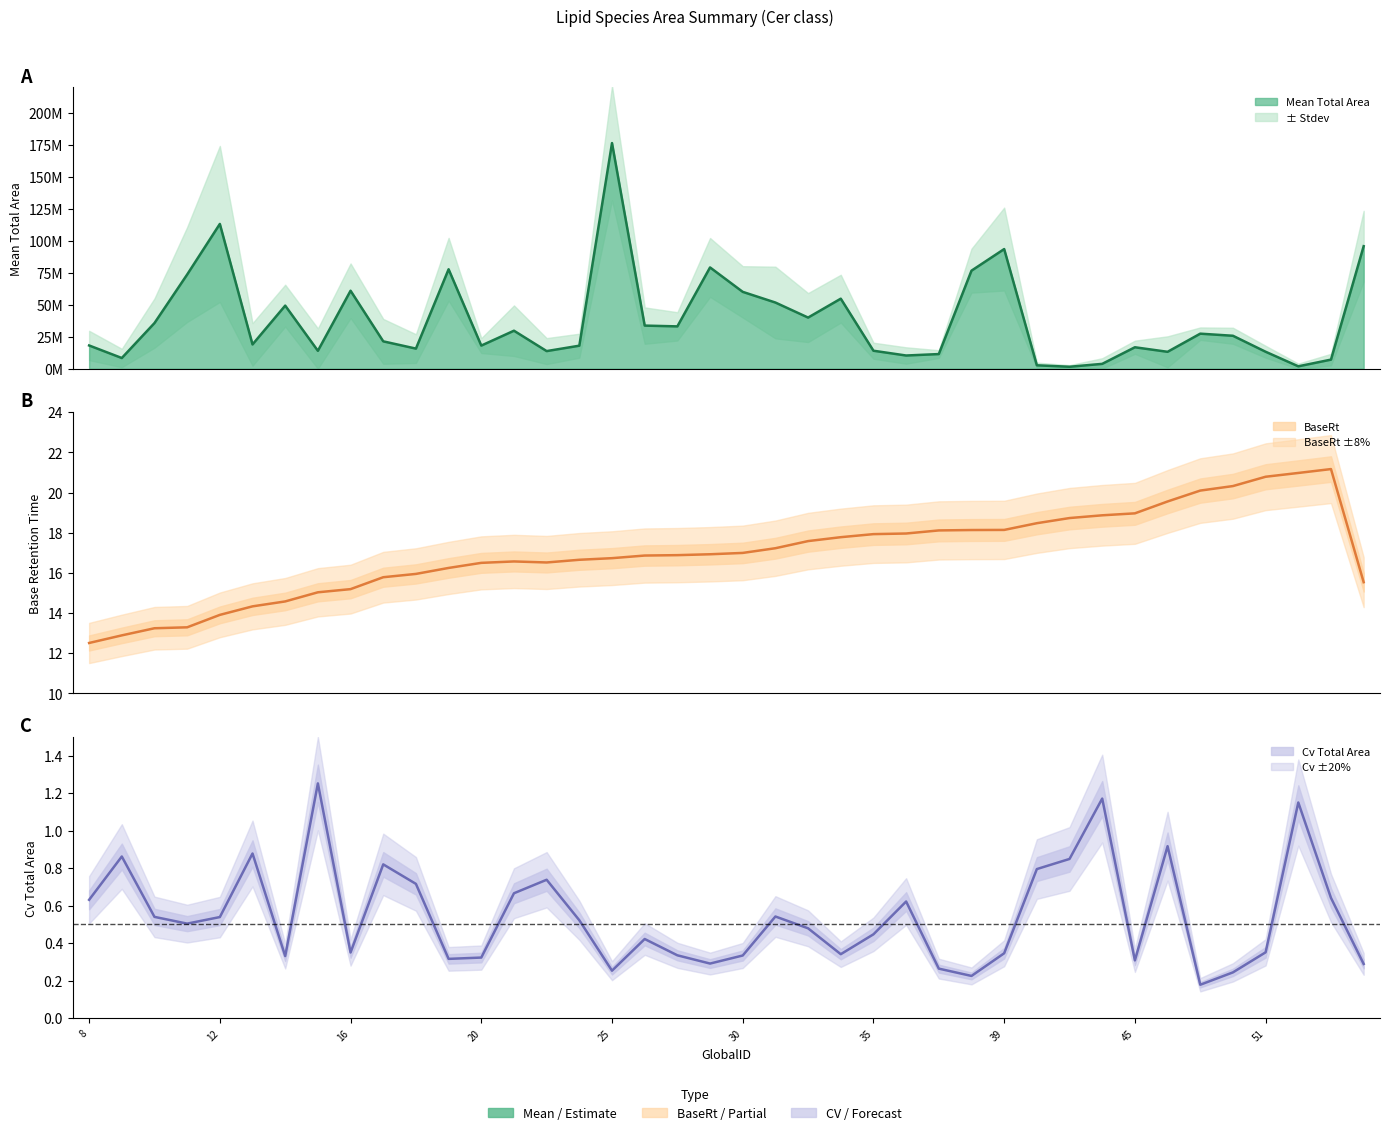

Is the value of BaseRt at 30 greater than the value of Mean Total Area (line) at 51?

No